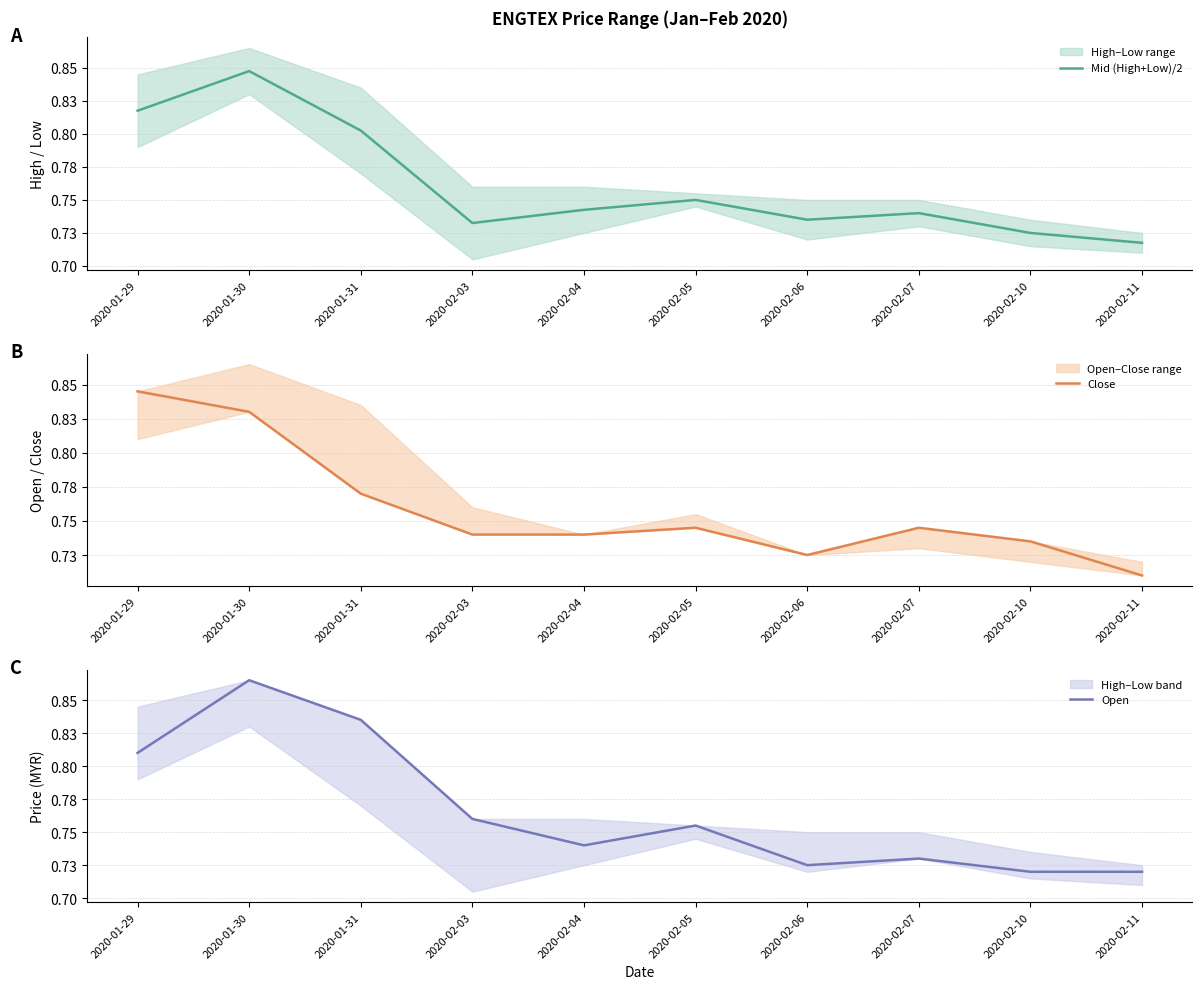

The Mid (High+Low)/2 series shows 0.8 at 2020-02-05. True or false?

True